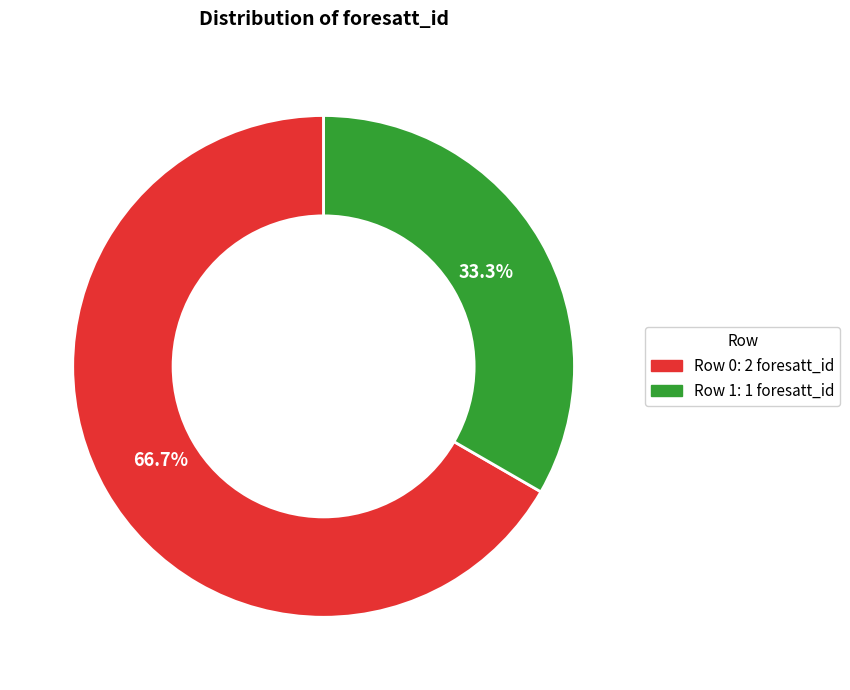

Rank the categories by value from lowest to highest.

Row 1: 1 foresatt_id, Row 0: 2 foresatt_id